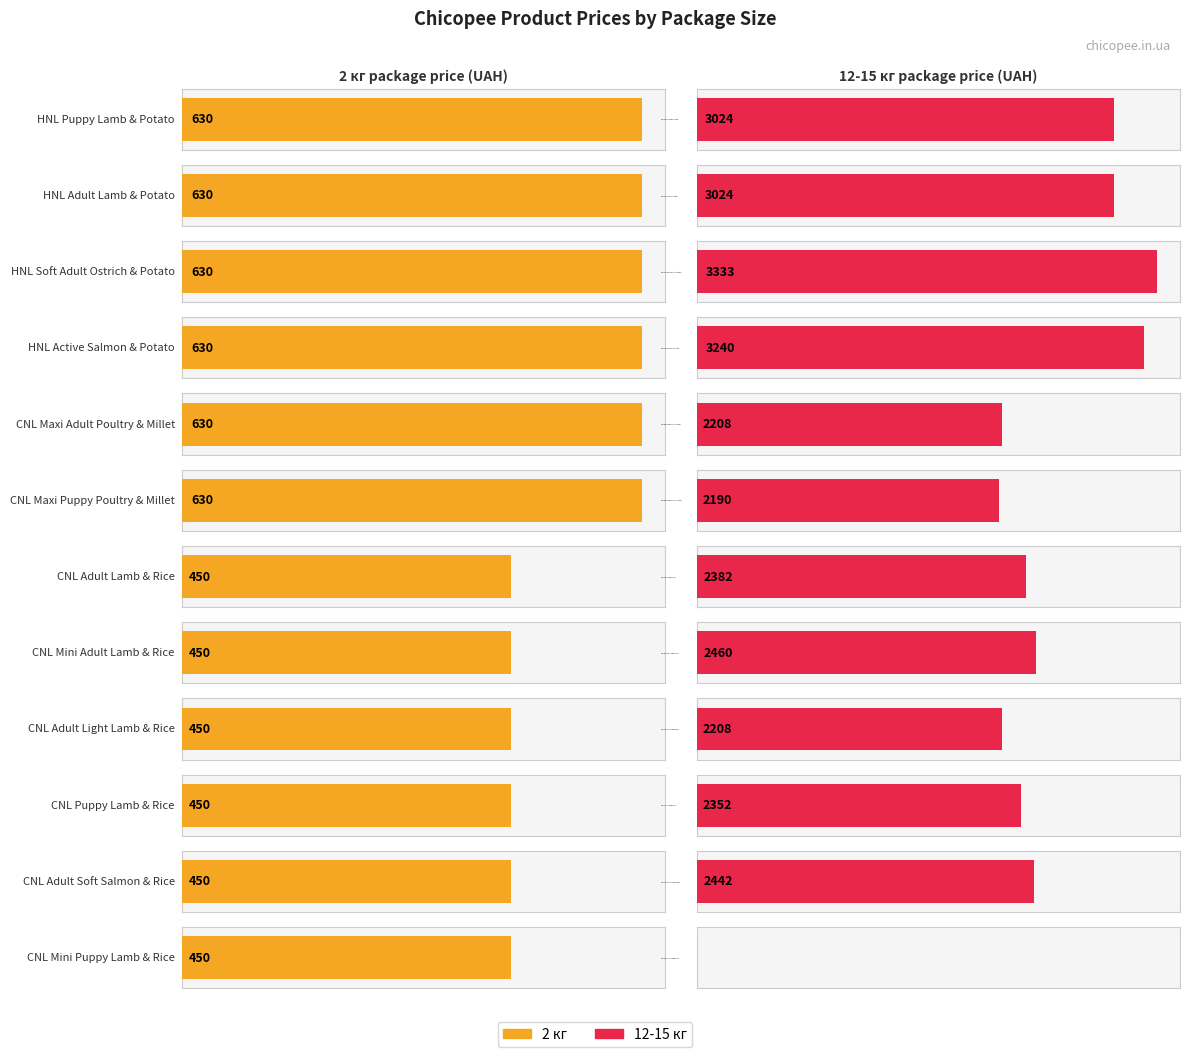

Rank the series by their average value, from lowest to highest.

2 кг, 12-15 кг